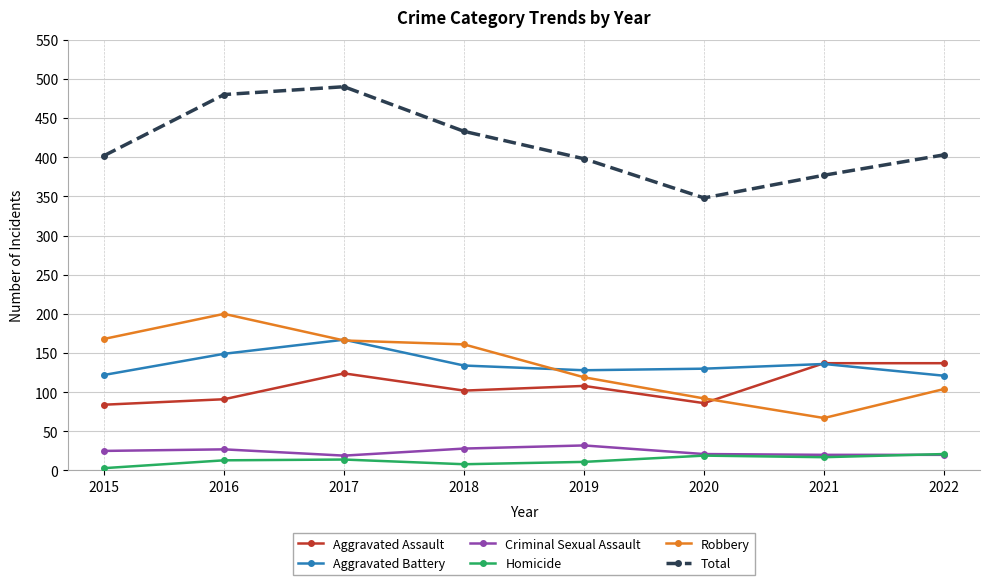

What is the value of the Homicide point at the 4th from the left?

8